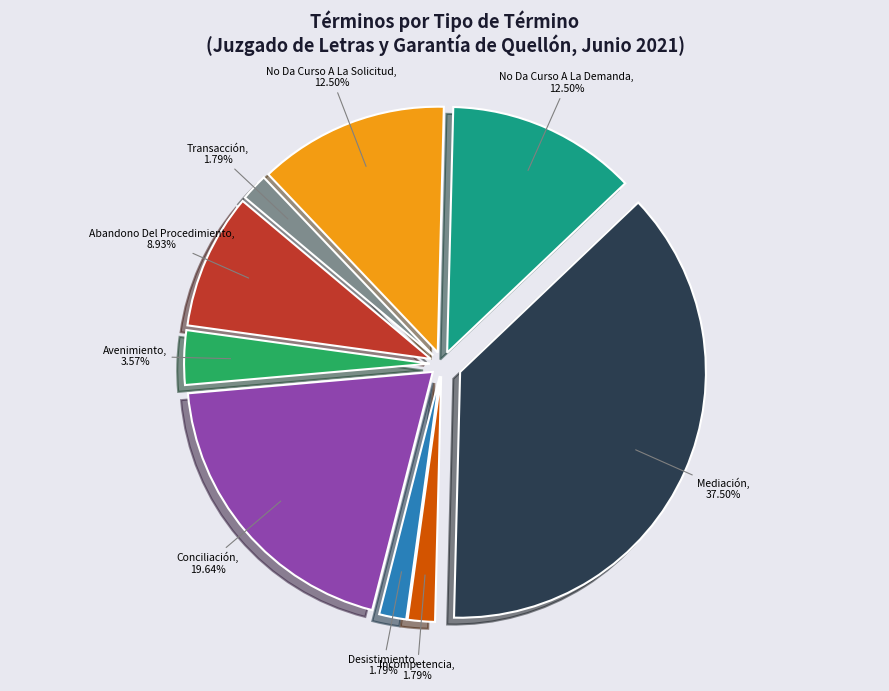

What is the largest slice in the pie chart?

Mediación